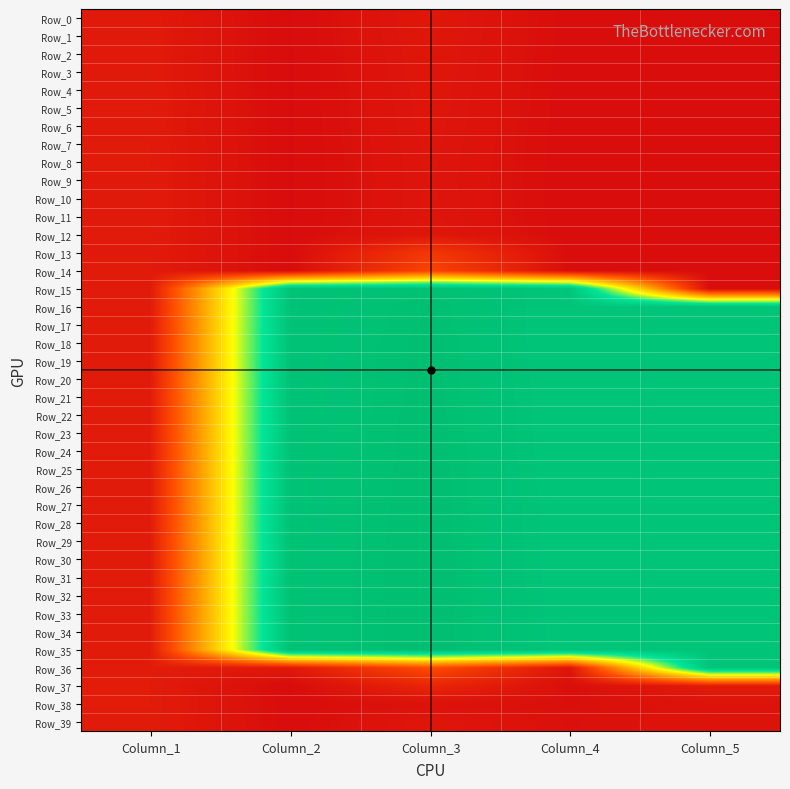

What is the total value across all series at Column_2?

170.8